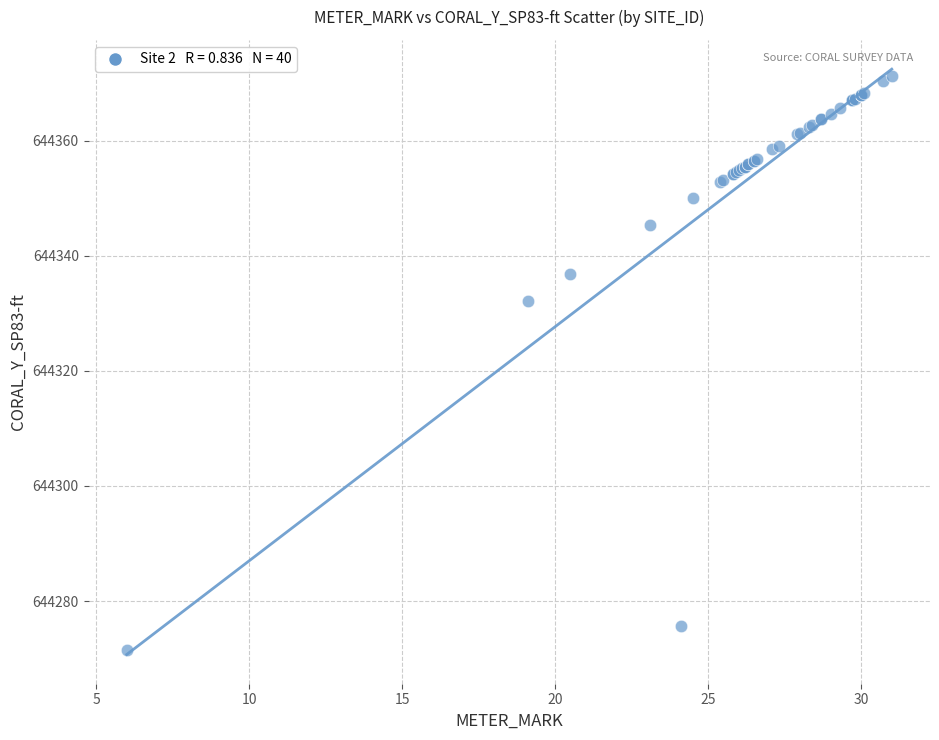

What Y value in the scatter plot is closest to 644321?

644332.2